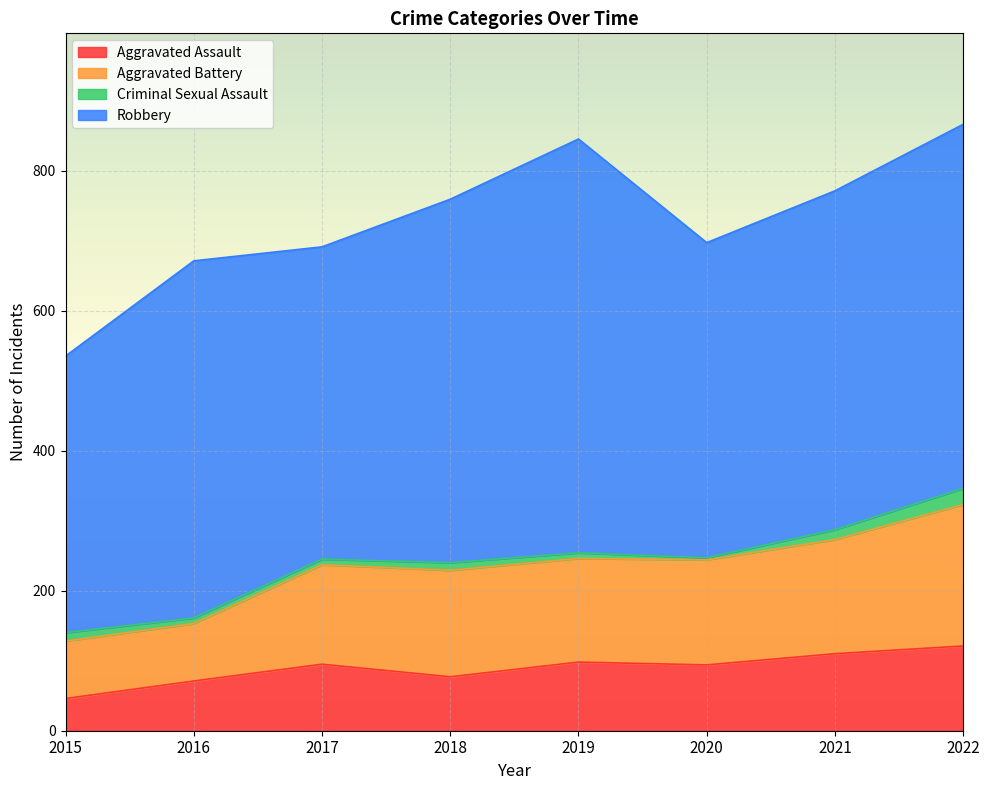

At which category is the sum across all series the highest?

2022